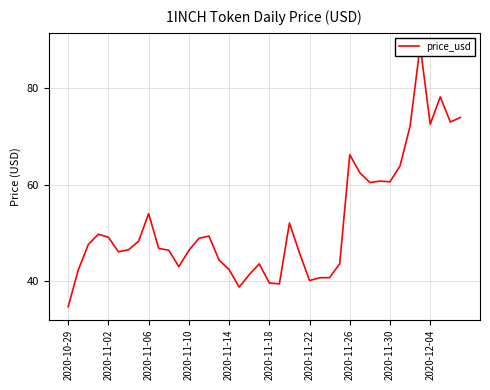

What is the ratio of the value at 2020-11-30 to the value at 2020-11-26?

0.9